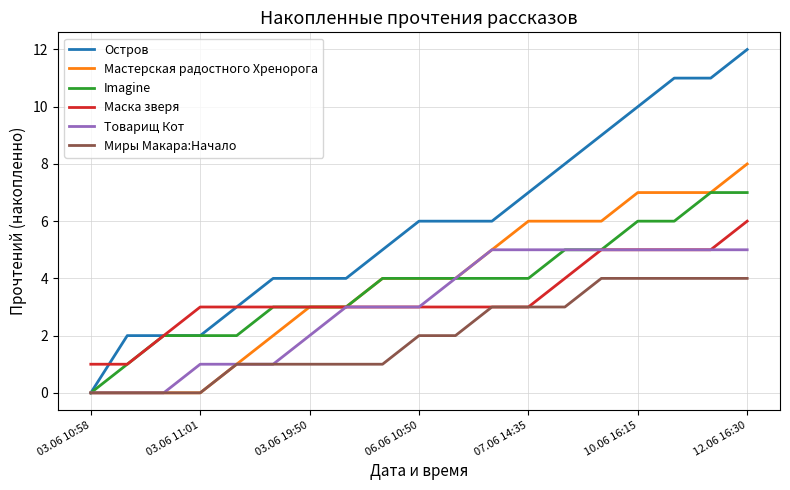

Which series has the largest total across all categories?

Остров